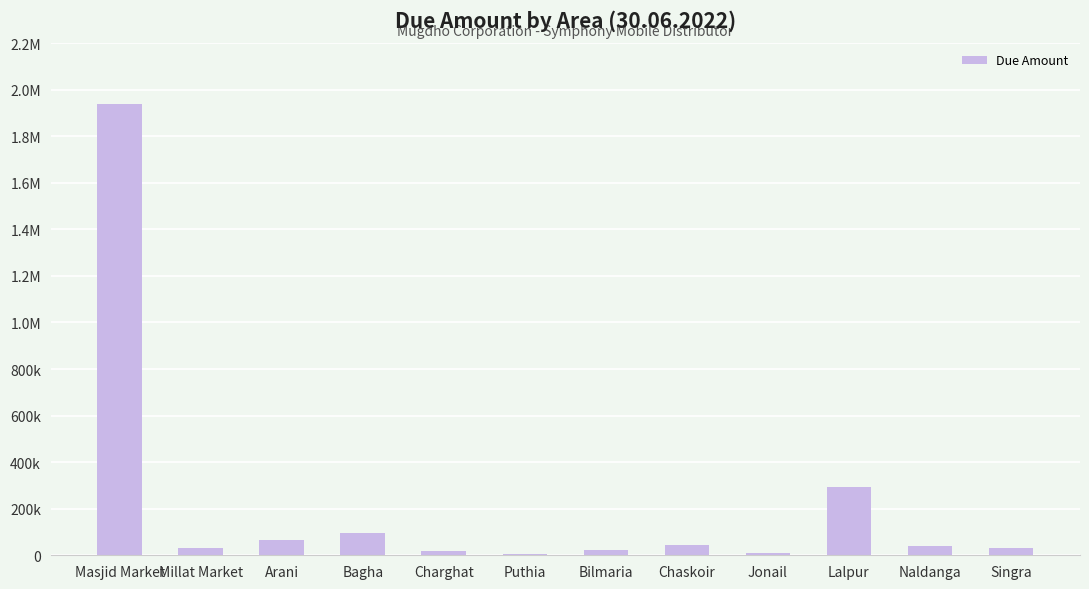

List the labels in order of value, smallest first.

Puthia, Jonail, Charghat, Bilmaria, Singra, Millat Market, Naldanga, Chaskoir, Arani, Bagha, Lalpur, Masjid Market